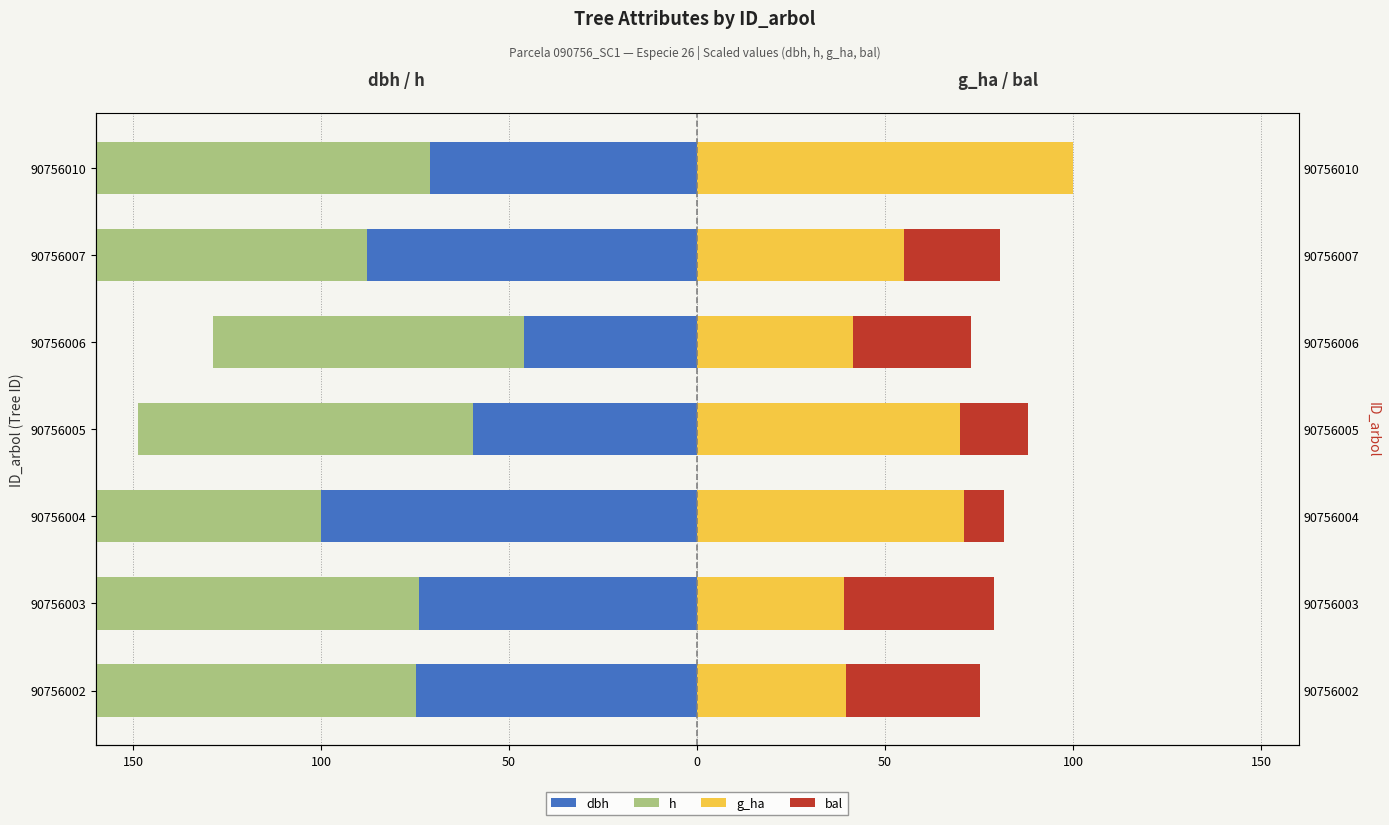

What are all the series names shown in the legend?

dbh, h, g_ha, bal